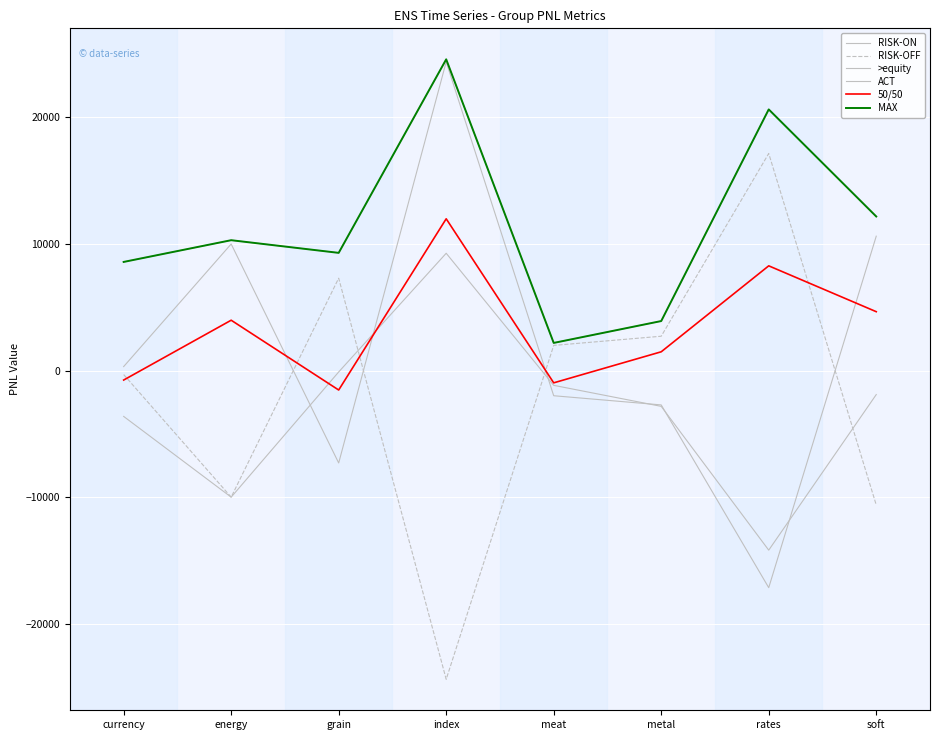

Does the chart have visible grid lines?

Yes